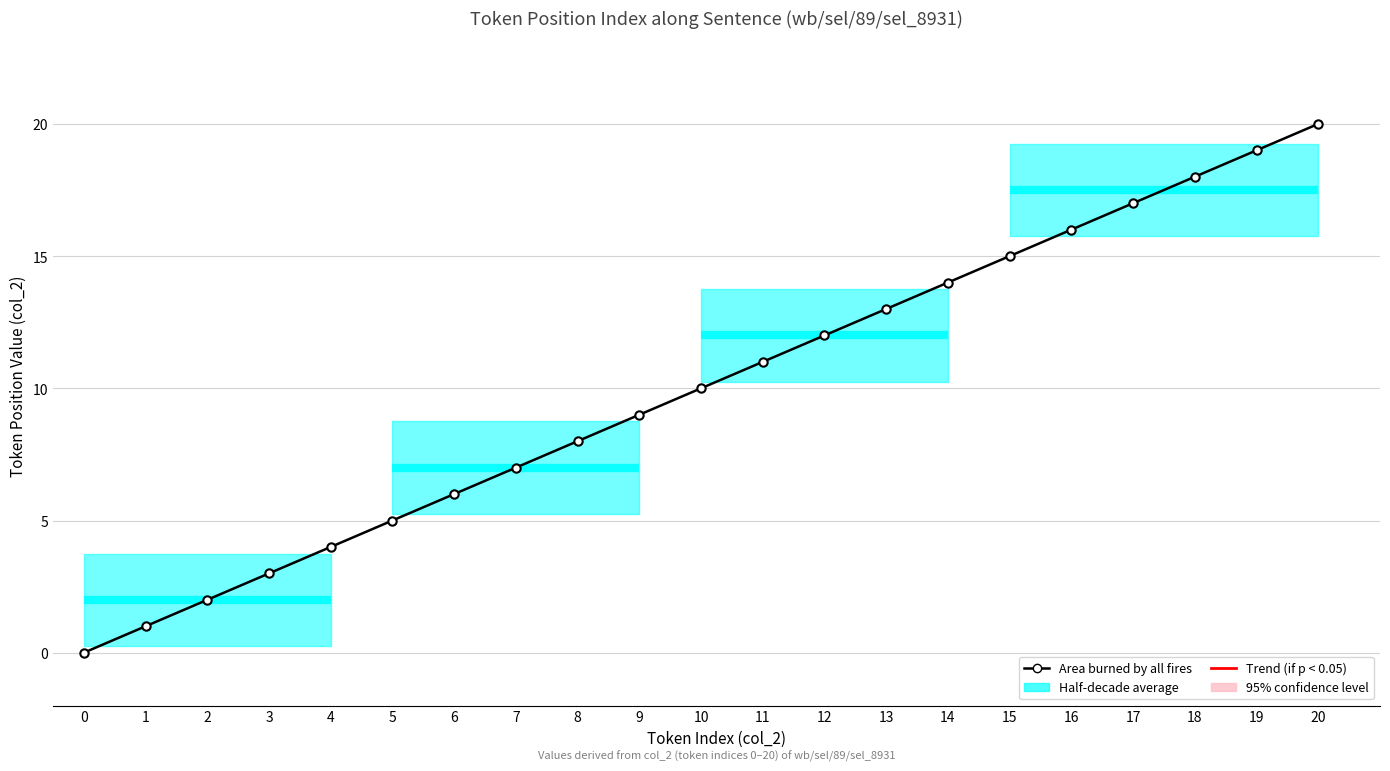

True or false: the data shows 5 at 3.

False